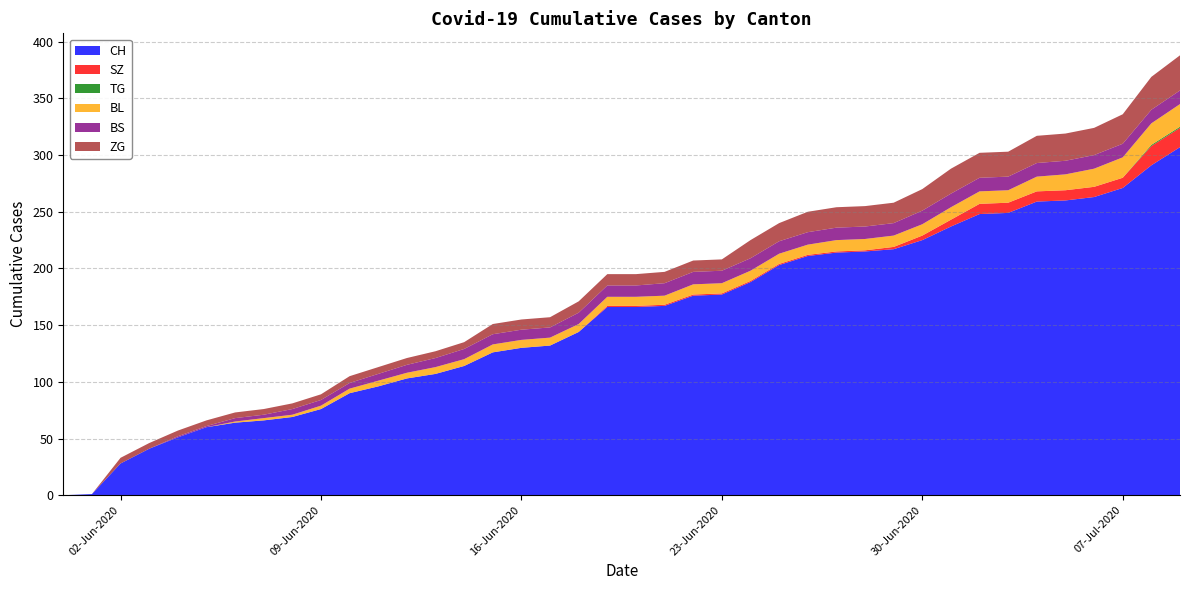

Reading right to left, what are all the values shown in this chart?

CH: 307	291	271	263	260	259	249	248	237	225	217	215	214	211	203	188	177	176	167	166	166	144	132	130	126	114	107	103	96	90	76	69	66	64	60	51	41	28	1	0
SZ: 17	17	9	9	9	9	9	9	6	4	2	1	1	1	1	1	1	1	1	1	1	0	0	0	0	0	0	0	0	0	0	0	0	0	0	0	0	0	0	0
TG: 1	1	0	0	0	0	0	0	0	0	0	0	0	0	0	0	0	0	0	0	0	0	0	0	0	0	0	0	0	0	0	0	0	0	0	0	0	0	0	0
BL: 20	19	18	16	14	13	11	11	11	10	10	10	10	9	9	9	9	9	8	8	8	7	7	7	7	6	6	5	5	4	3	2	2	1	0	0	0	0	0	0
BS: 12	12	12	12	12	12	12	12	12	12	11	11	11	11	11	11	11	11	11	10	10	10	9	9	9	9	8	7	6	5	5	5	3	3	1	1	0	0	0	0
ZG: 31	29	26	24	24	24	22	22	22	19	18	18	18	18	16	16	10	10	10	10	10	10	9	9	9	6	6	6	6	6	5	5	5	5	5	5	5	5	0	0